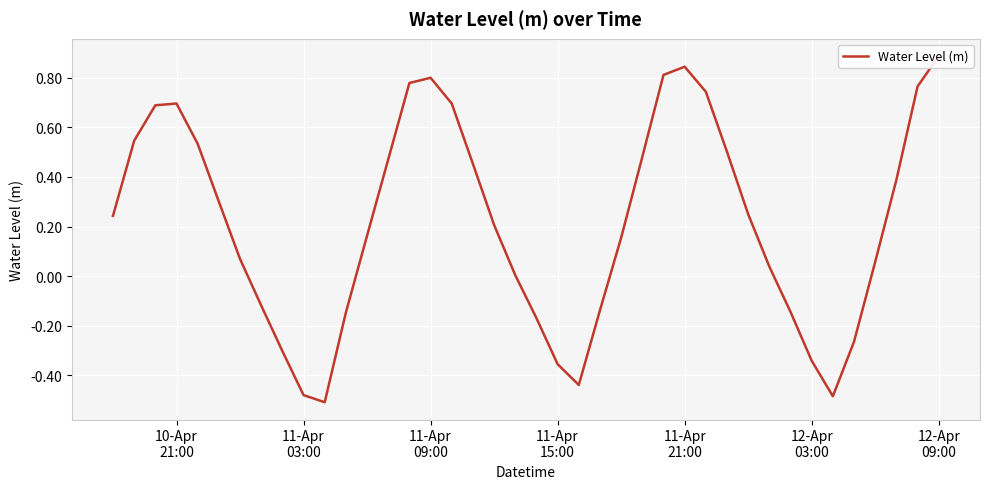

True or false: the data has more than 1 interior local peaks.

True